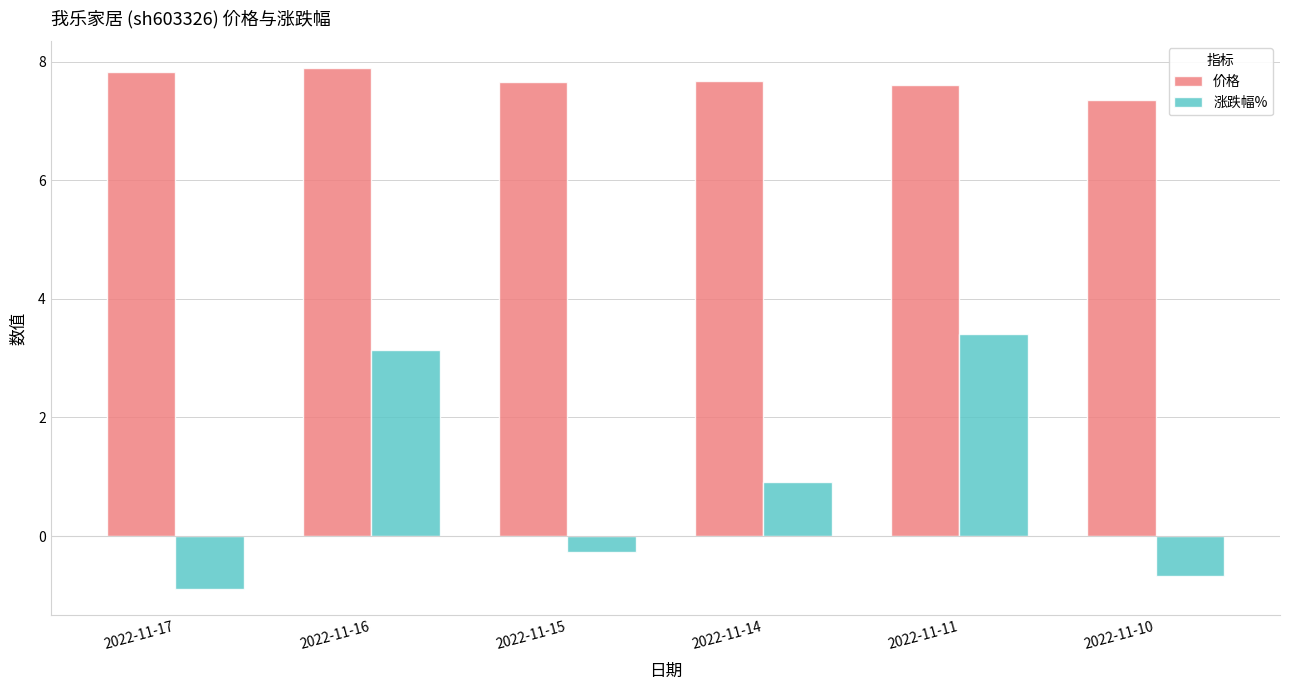

Is the value of 涨跌幅% at 2022-11-14 greater than the value of 价格 at 2022-11-14?

No